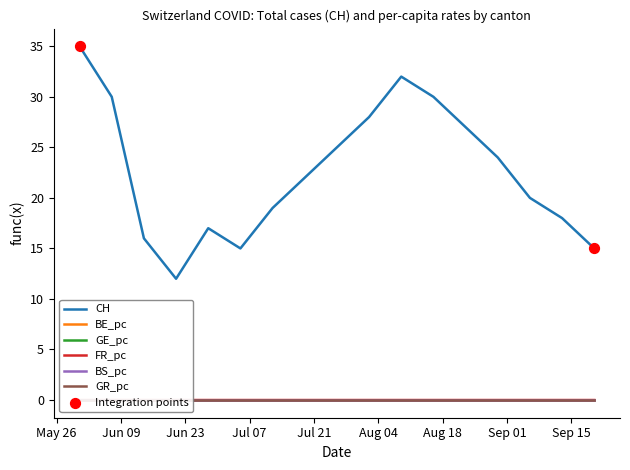

At which category is the sum across all series the highest?

2020-05-31